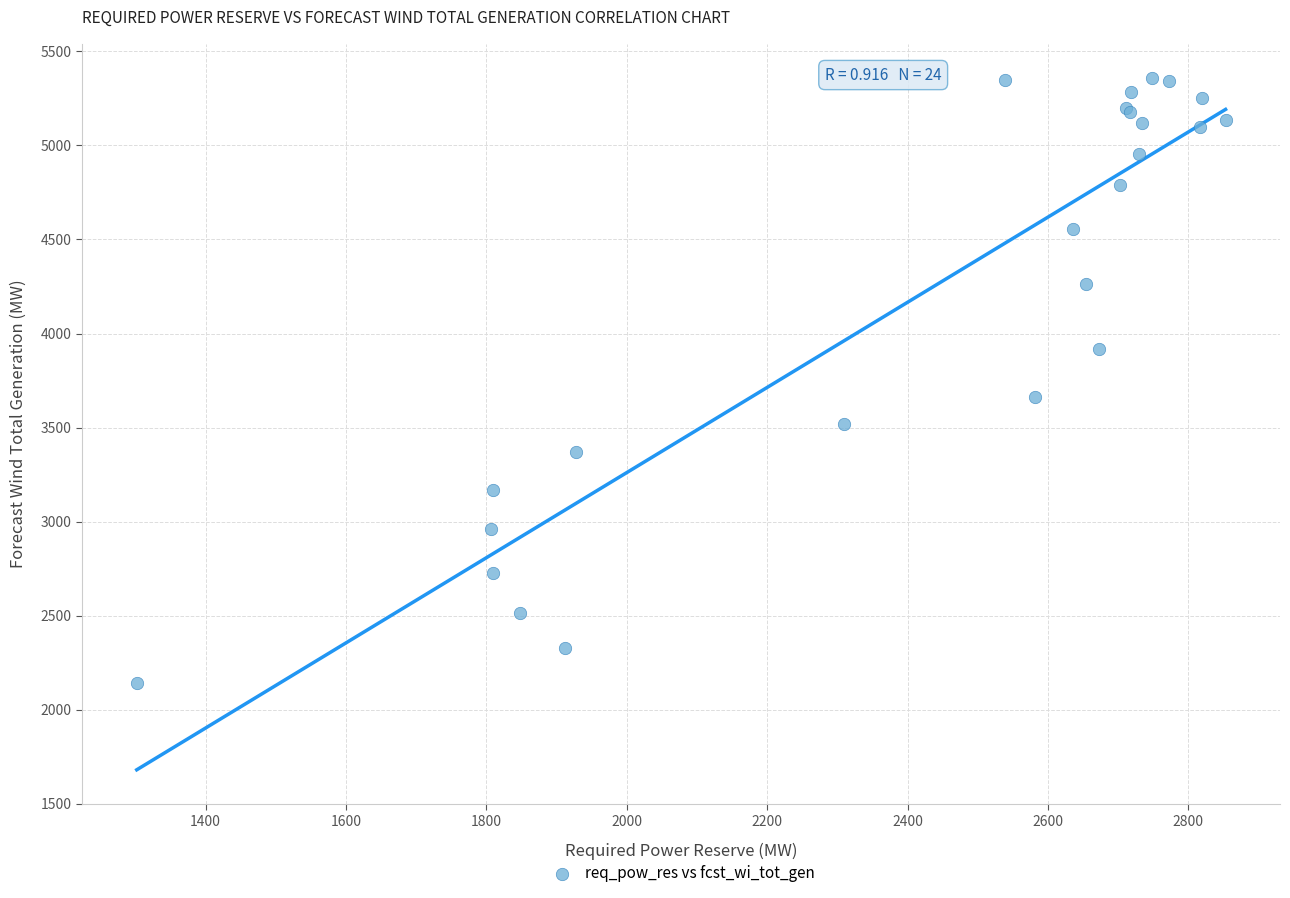

What Y value in the scatter plot is closest to 3750?

3662